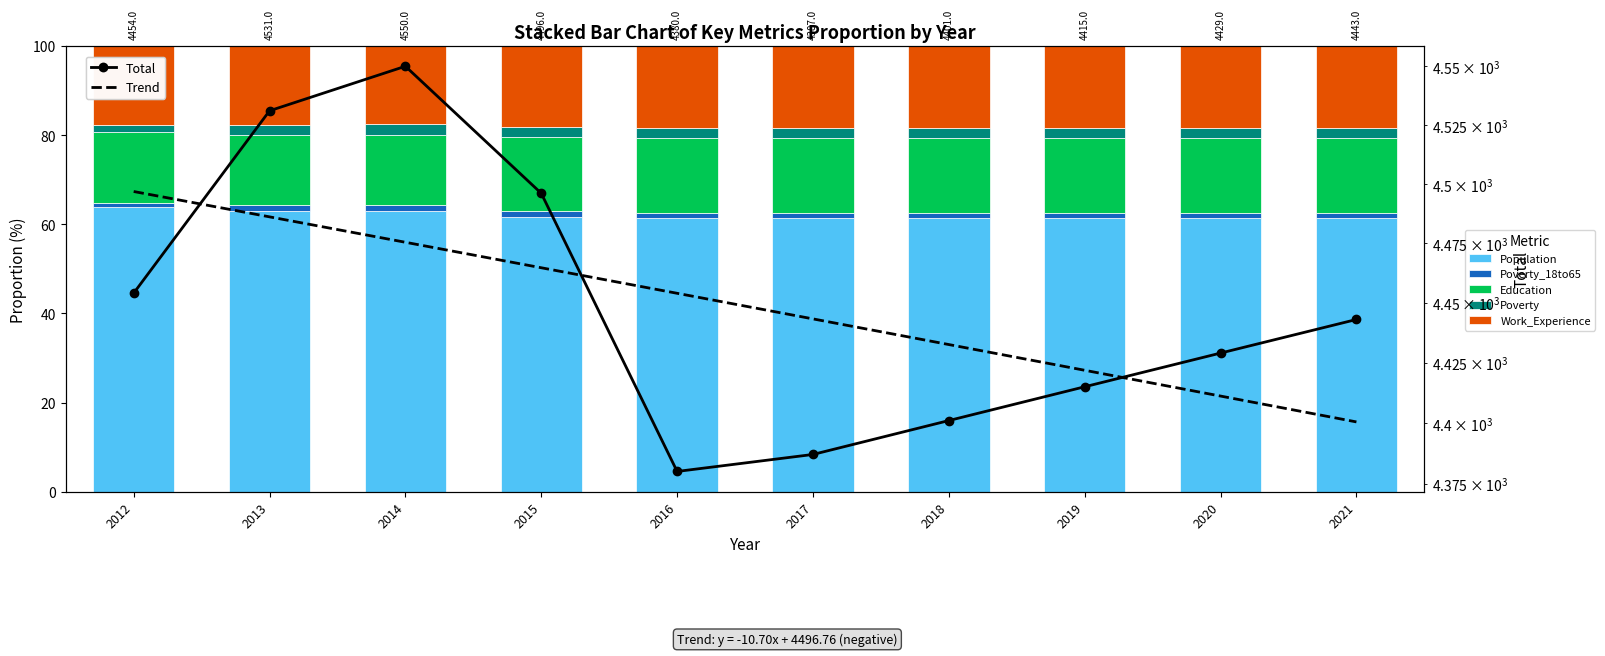

What is the maximum value for Population?

64.0